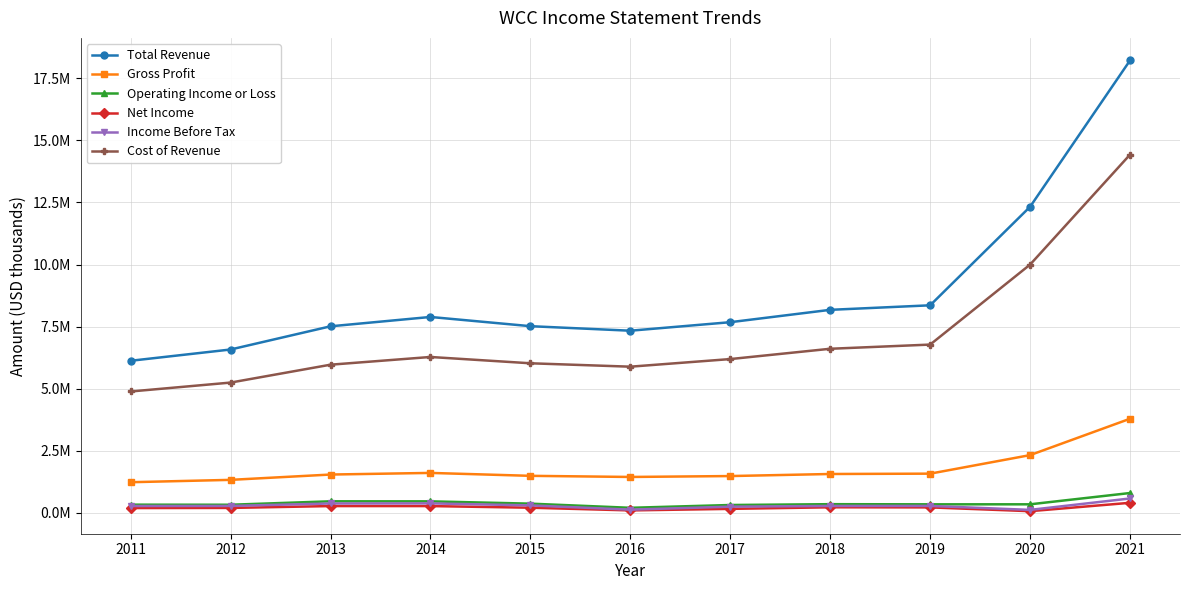

What is the sum of all Total Revenue values?

97720400